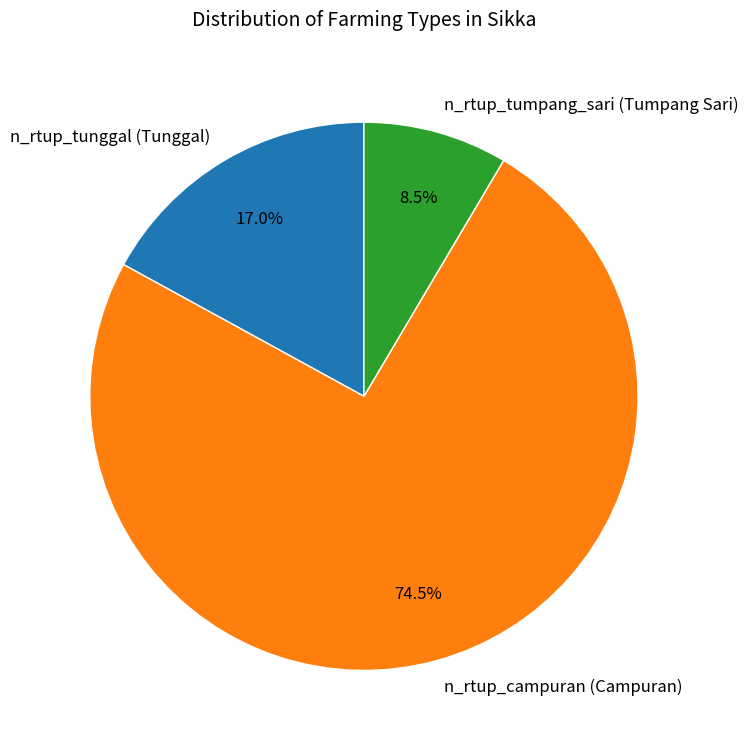

To the nearest percent, what is the difference between the largest and smallest slice percentages?

66%